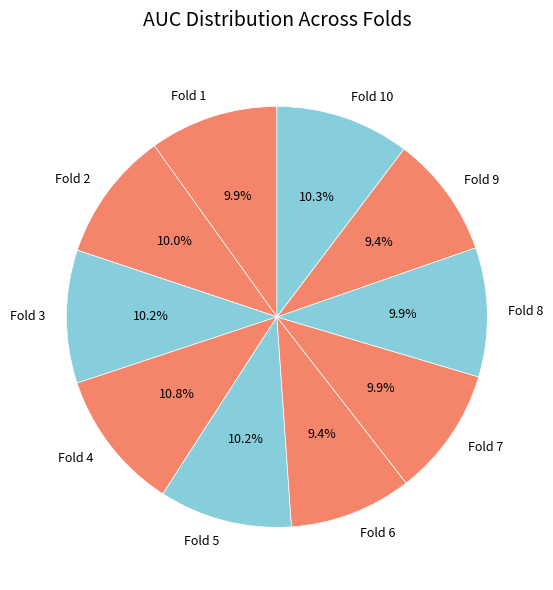

Does Fold 8 represent more than half of the total?

No